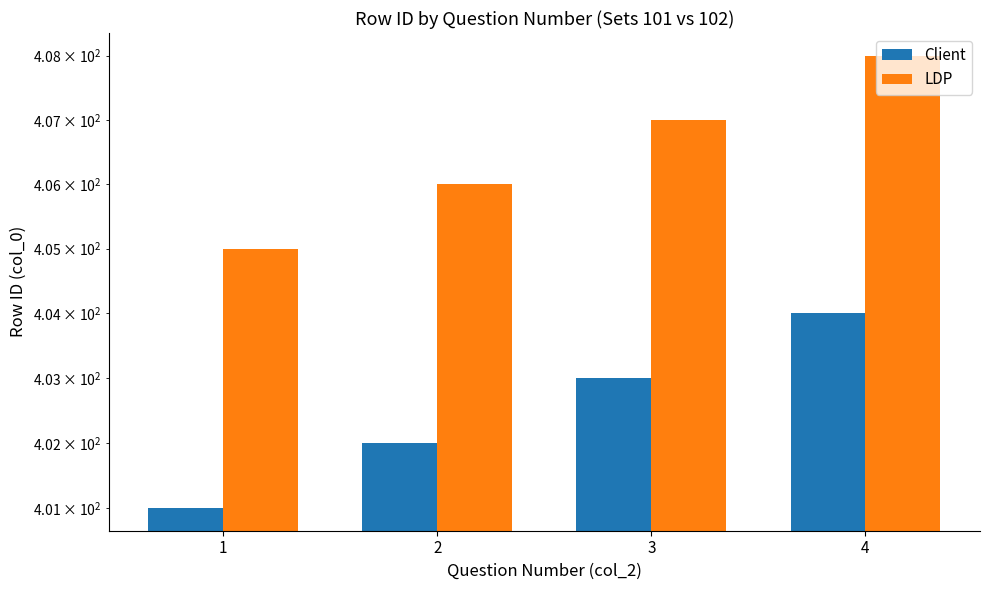

Between 1 and 4, which is larger?

4